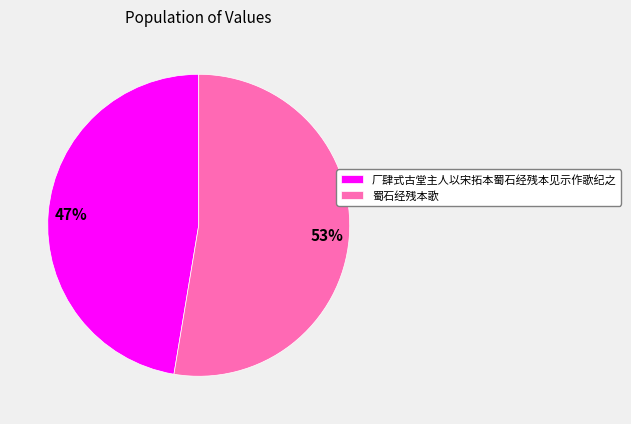

Count the number of slices in the pie.

2